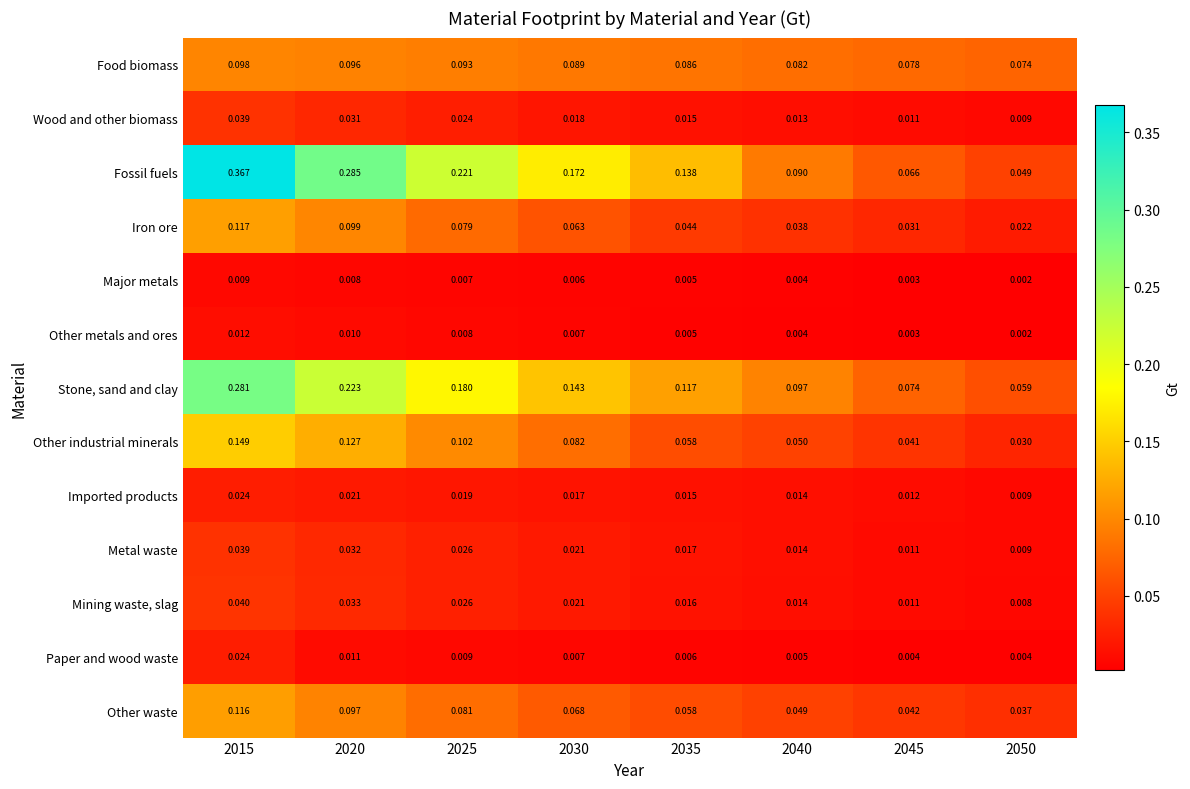

Which series has the widest spread of values?

Fossil fuels